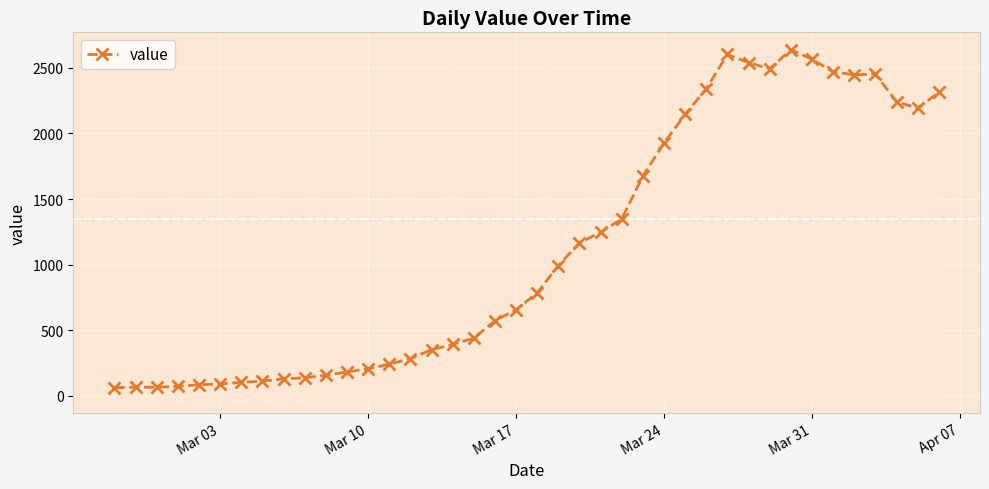

What is the value of the 23rd point from the left?

1166